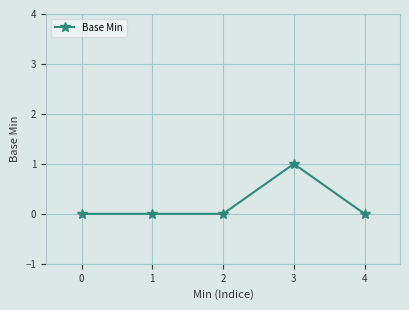

True or false: the data shows -1 at 0.

False